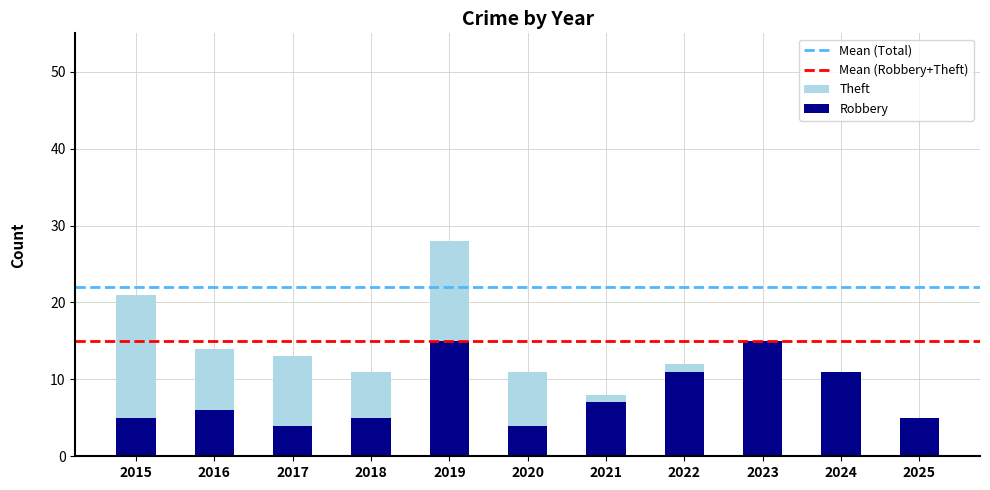

How many groups of bars are there?

11